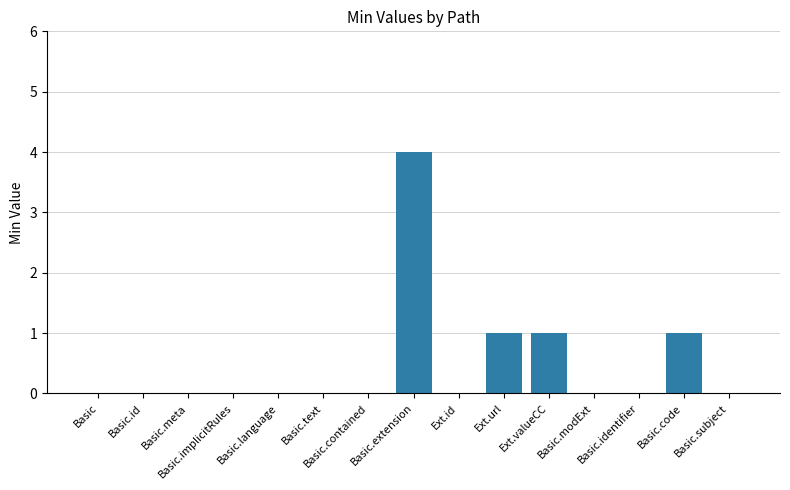

How many values are between 0 and 1?

14